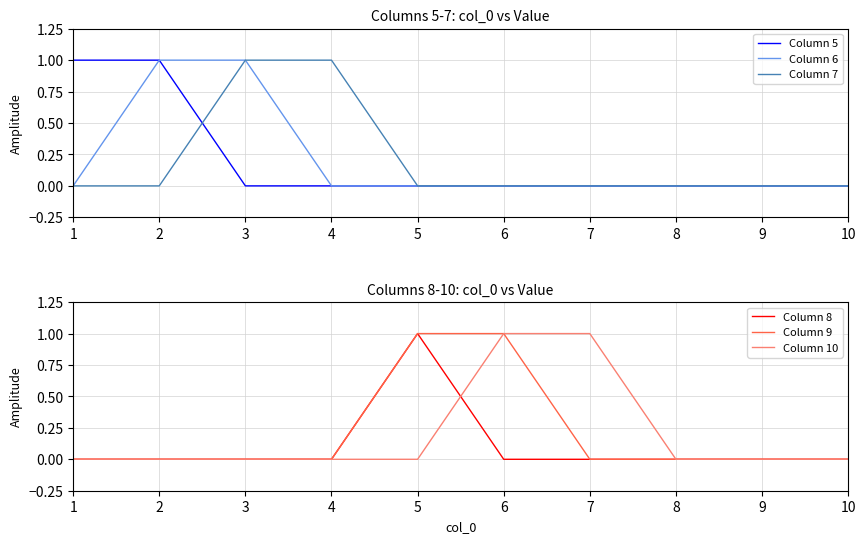

At 8, list the series in order from smallest to largest.

Column 5, Column 6, Column 7, Column 8, Column 9, Column 10